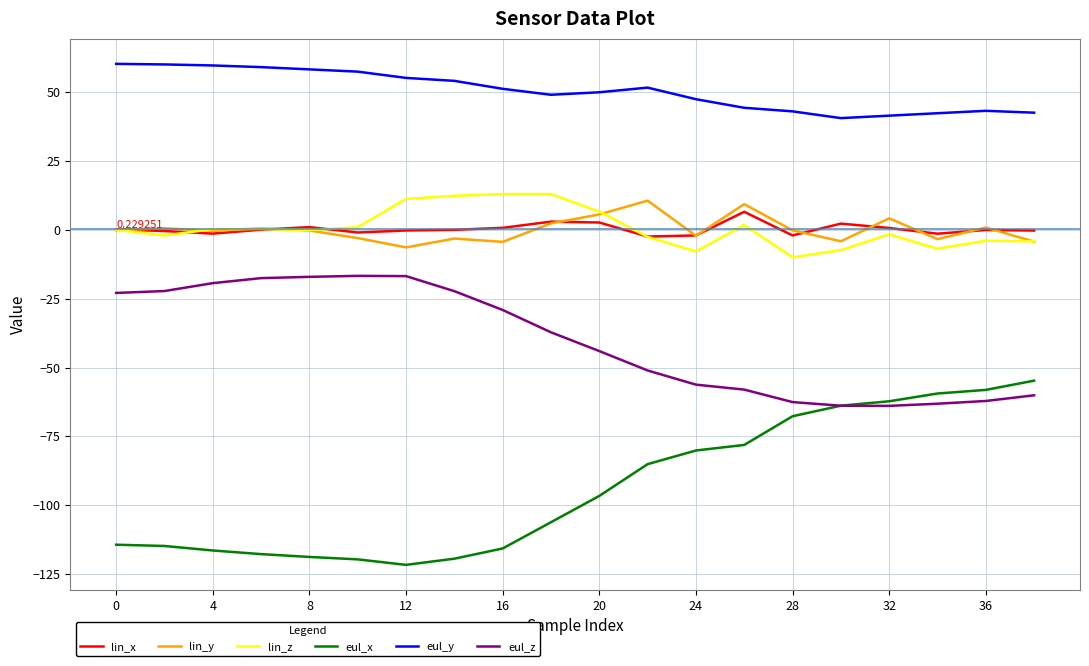

True or false: lin_x and eul_y cross at least once.

False